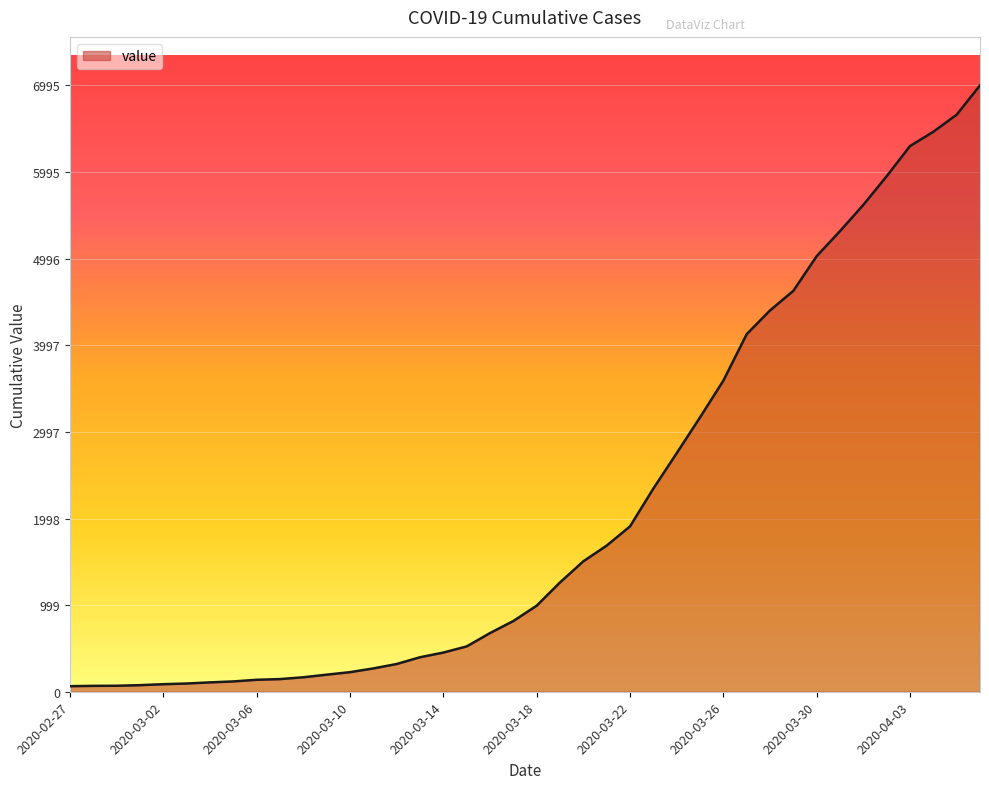

How many lines are shown in the chart?

1